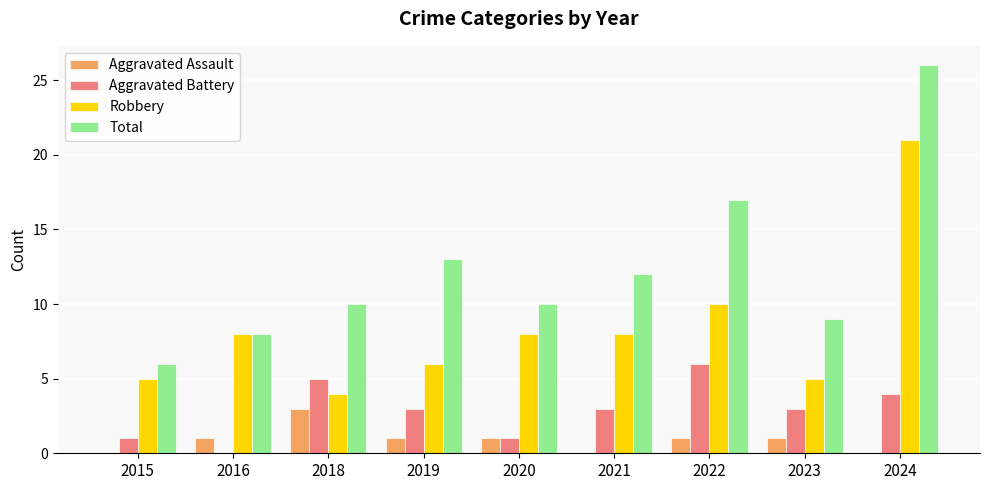

At which category is the sum across all series the highest?

2024